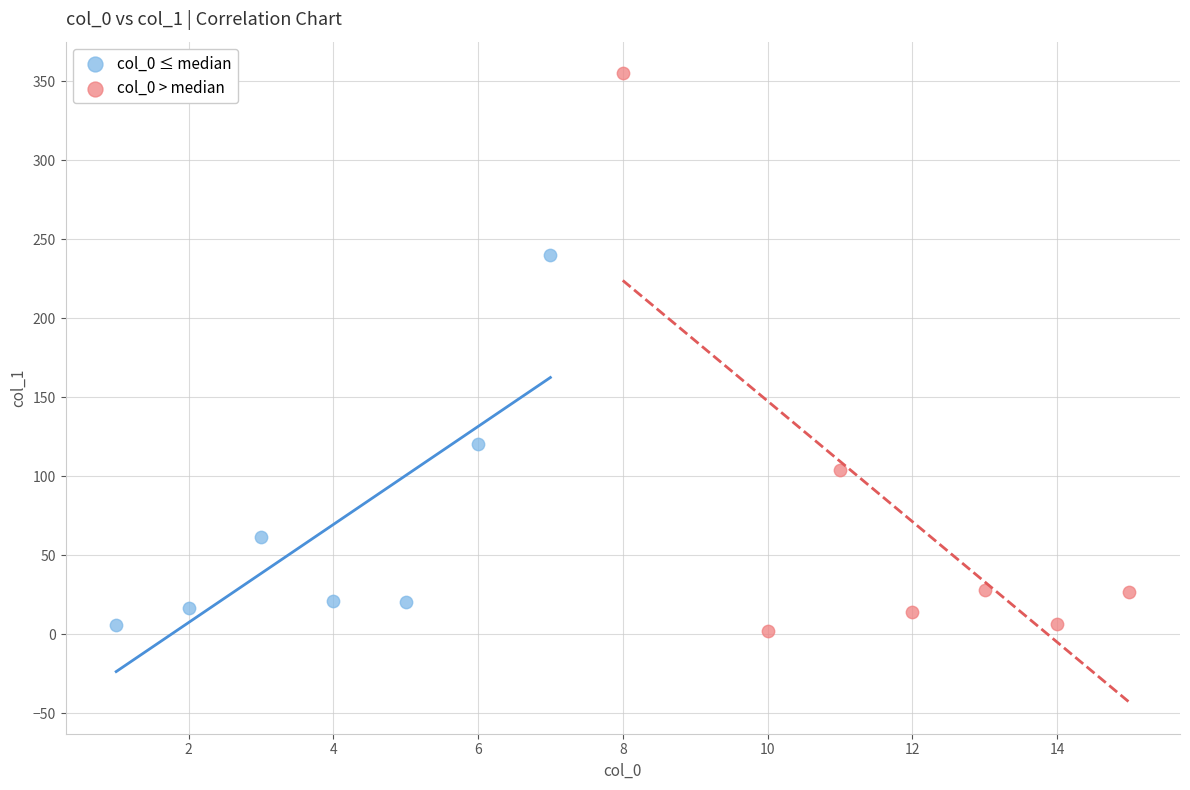

Which series reaches the maximum Y coordinate?

col_0 > median